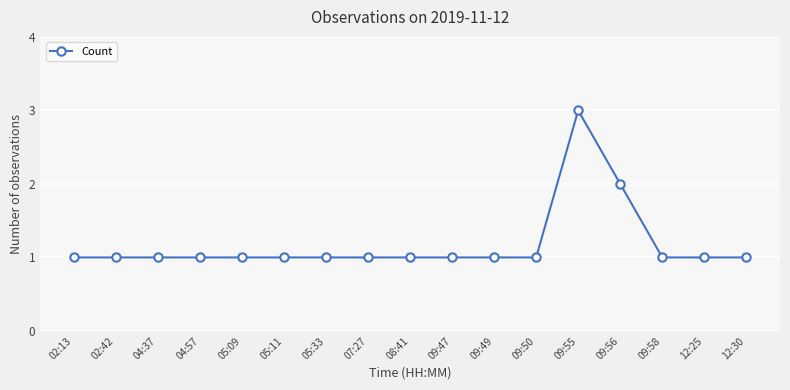

Approximately how many times larger is the value at 09:49 compared to 12:30?

1.0